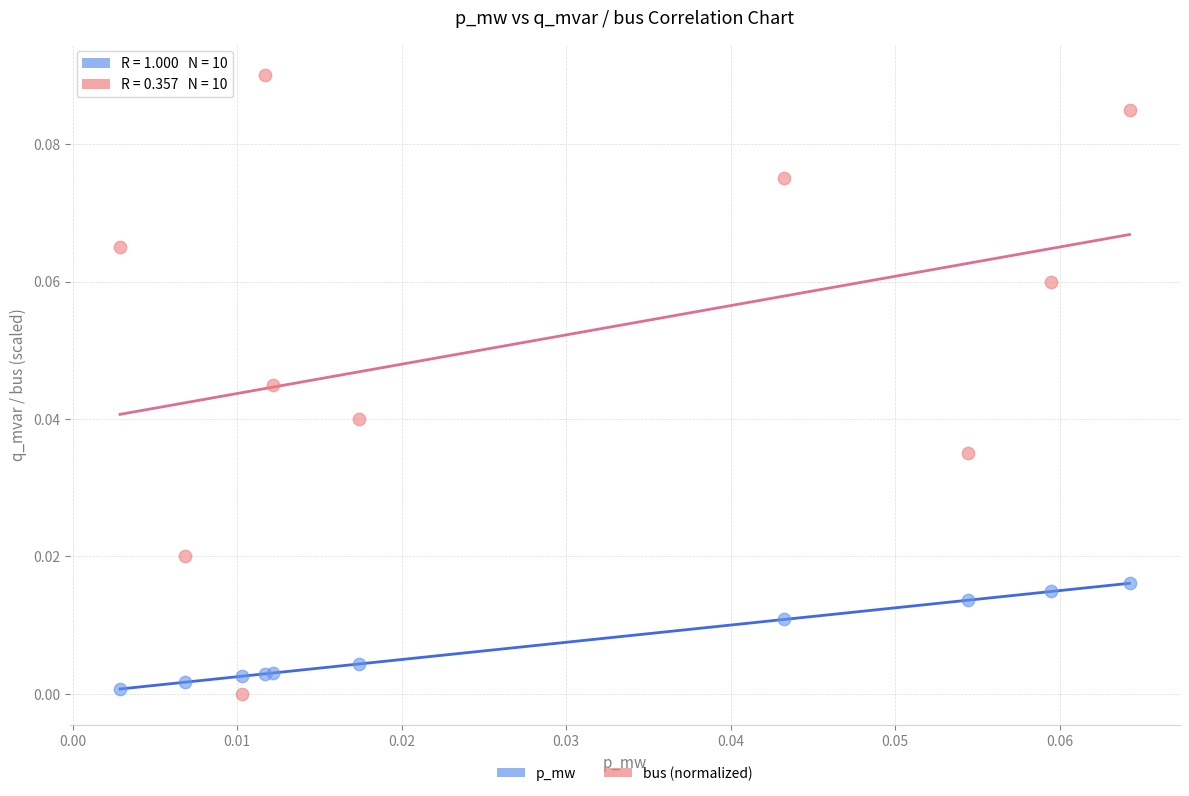

Which series reaches the maximum Y coordinate?

bus (normalized)